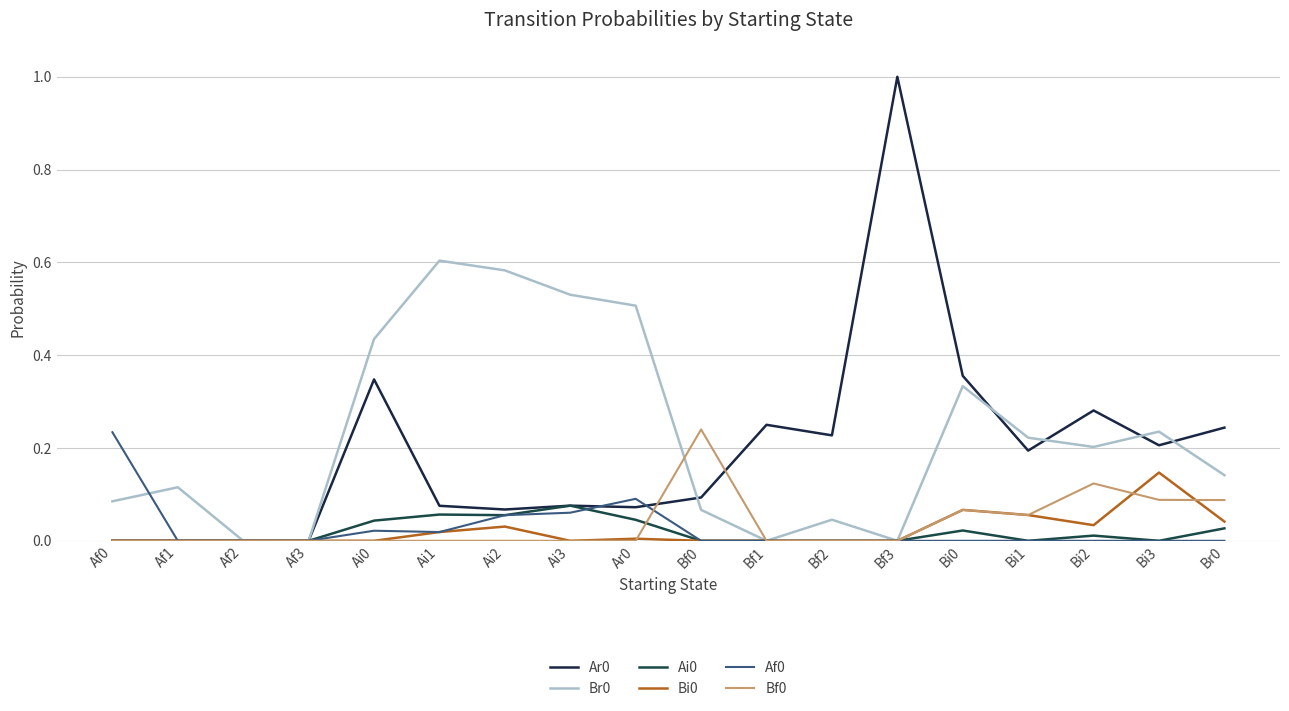

Rank the categories by Bf0 value from highest to lowest.

Bf0, Bi2, Bi3, Br0, Bi0, Bi1, Af0, Af1, Af2, Af3, Ai0, Ai1, Ai2, Ai3, Ar0, Bf1, Bf2, Bf3